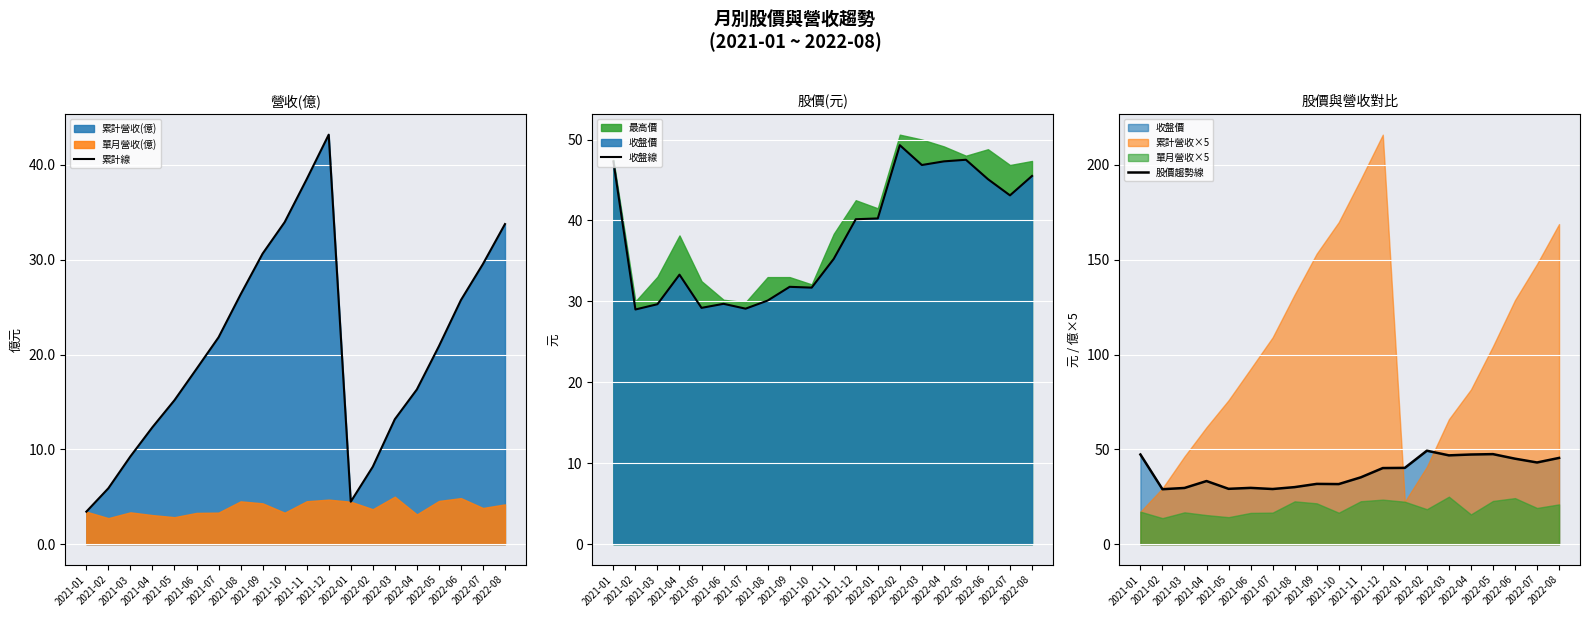

Where does the 收盤線 series first go above 40?

2021-01